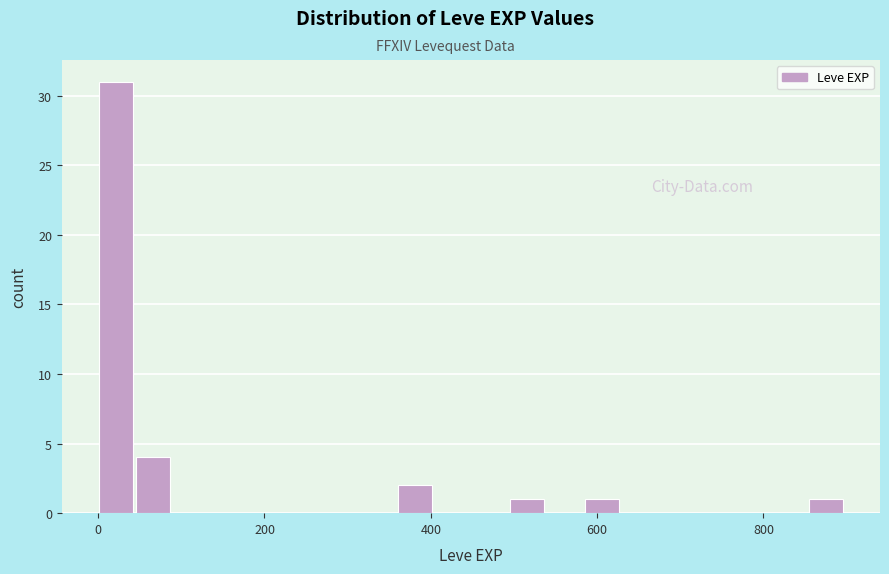

Read against the x-axis, roughly where is the centre of the tallest bar?

20